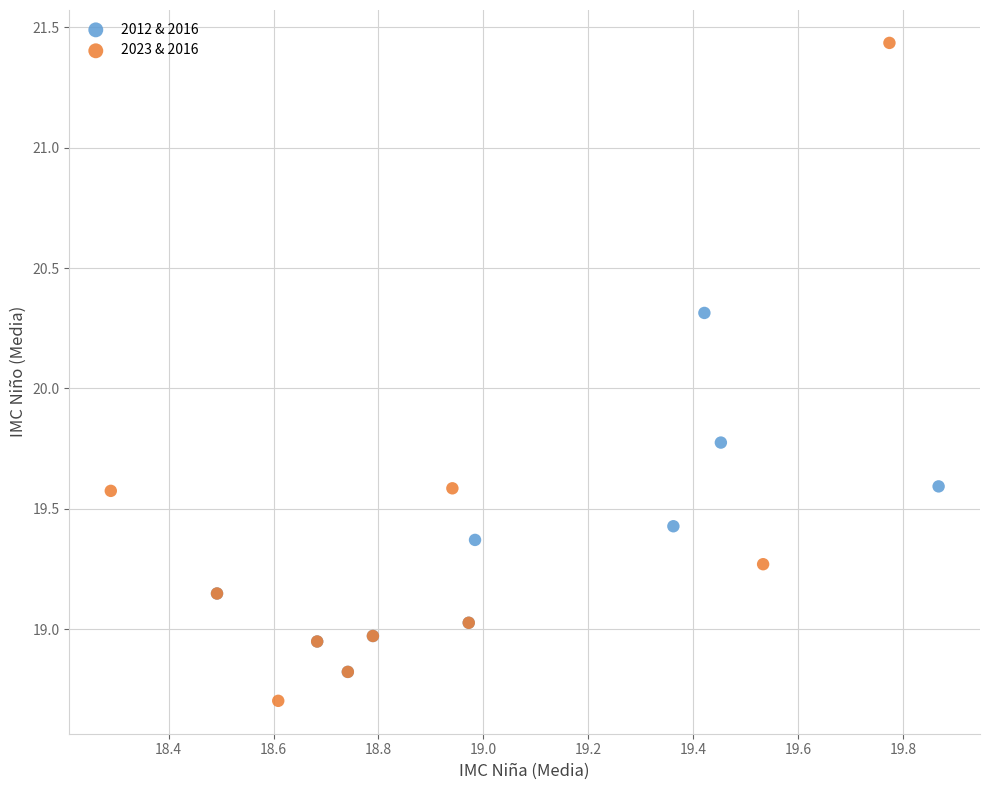

Which series contains the highest Y value?

2023 & 2016